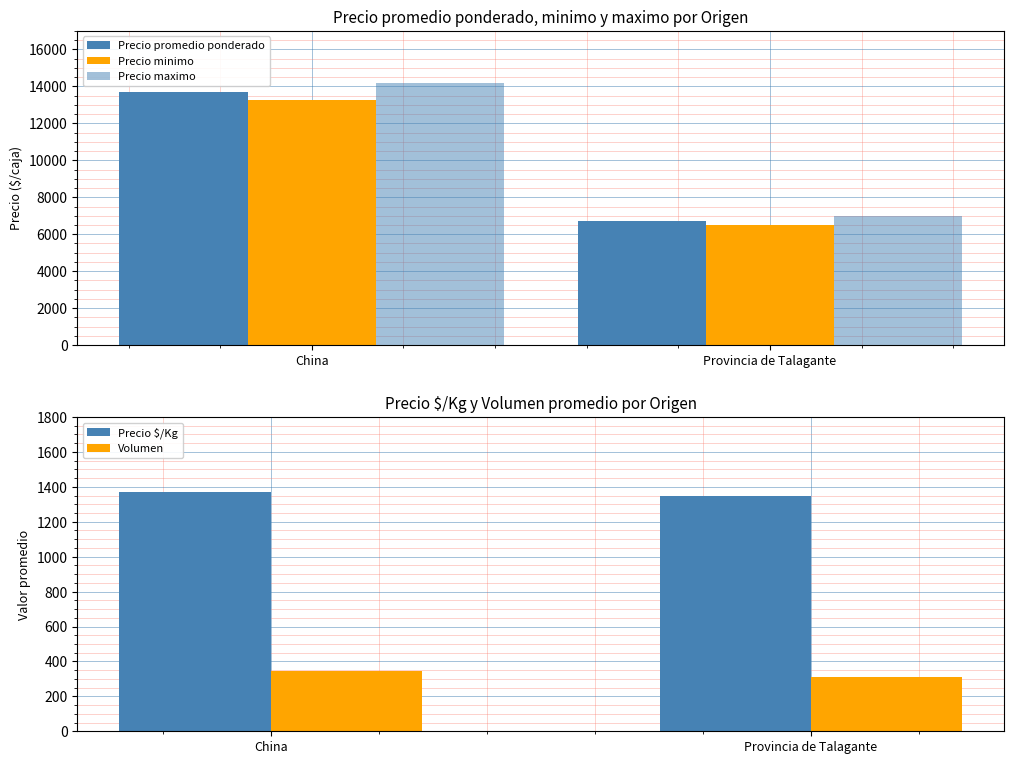

Is it true that Precio maximo equals 7000 at Provincia de Talagante?

True